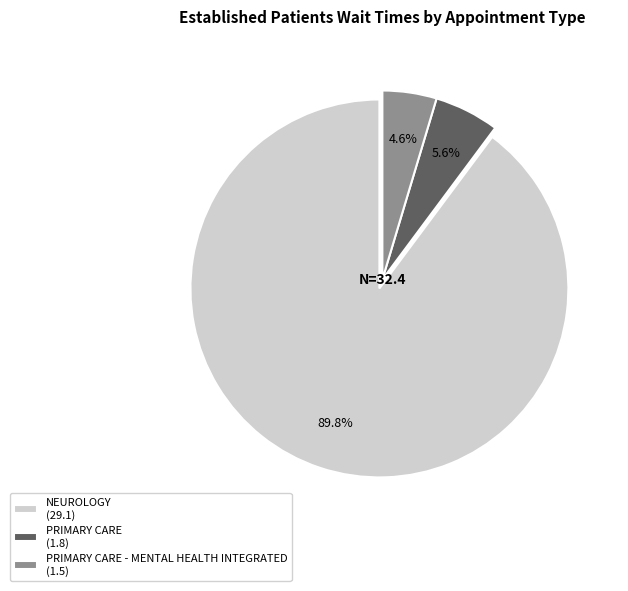

Do PRIMARY CARE - MENTAL HEALTH INTEGRATED (1.5) and PRIMARY CARE (1.8) together represent more than half of the pie?

No